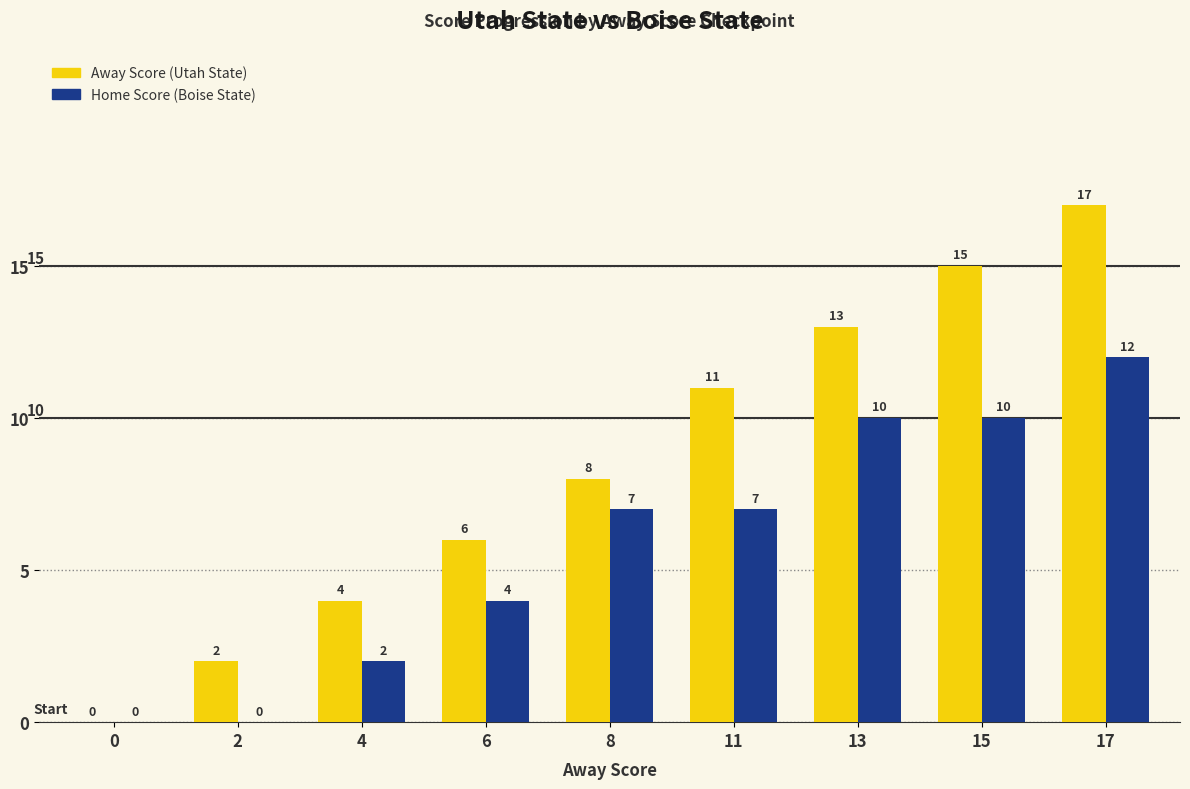

How many distinct data groups are displayed?

2